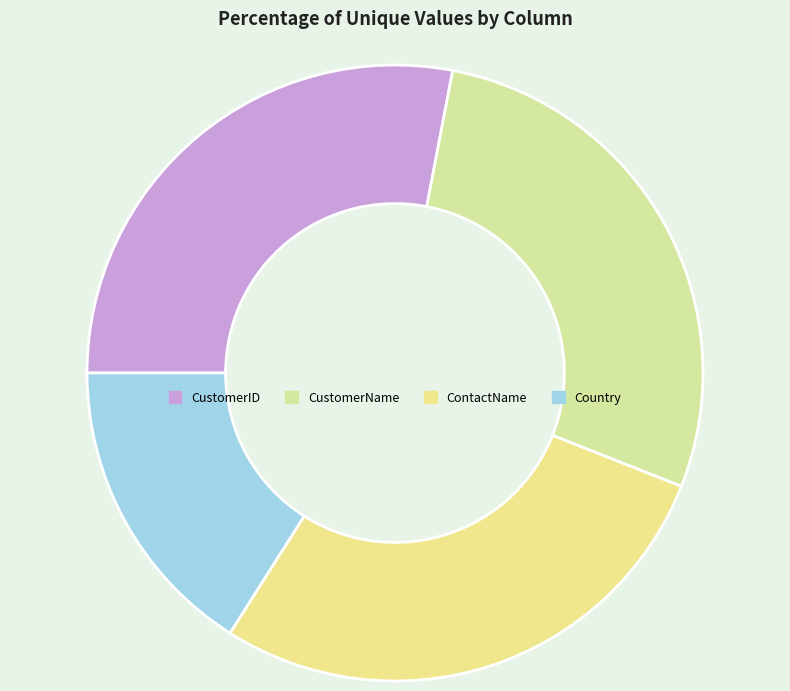

Count the number of slices in the pie.

4